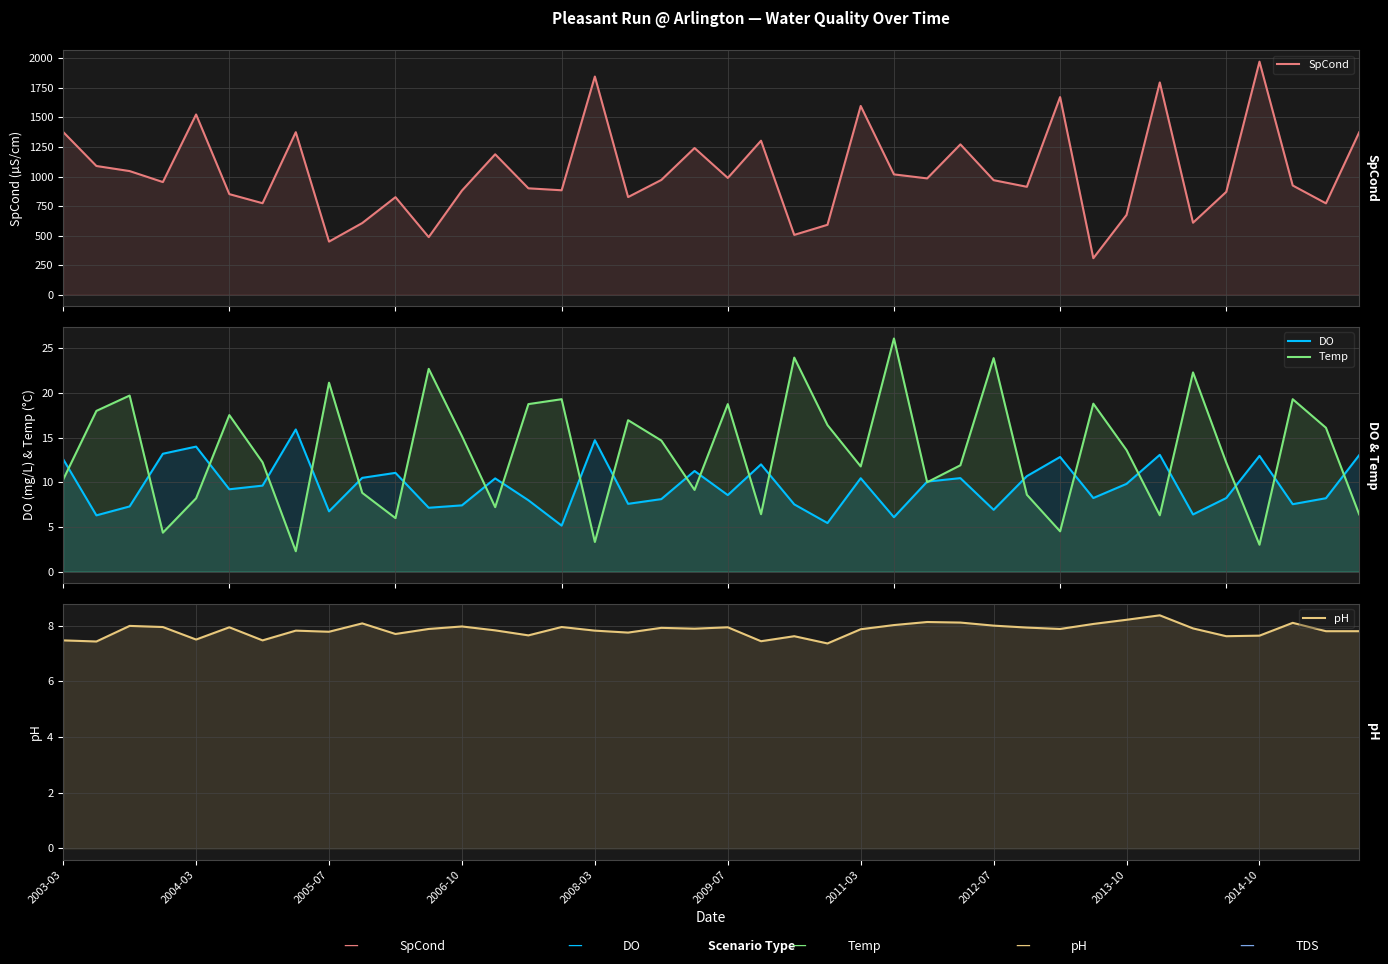

Rank the categories by pH value from highest to lowest.

33, 32, 26, 27, 37, 2014-10, 31, 25, 28, 2005-07, 12, 2006-10, 15, 2009-07, 20, 29, 18, 34, 19, 11, 30, 24, 13, 2012-07, 16, 38, 39, 2013-10, 17, 10, 14, 36, 22, 35, 2008-03, 2003-03, 2011-03, 21, 2004-03, 23